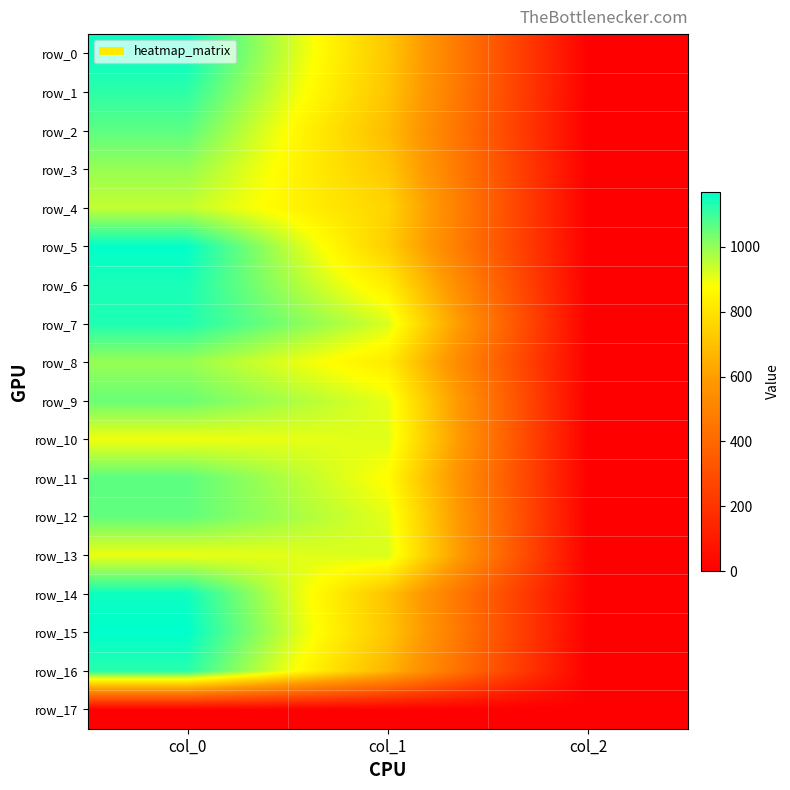

Is it true that row_5 equals 2.0 at col_2?

True